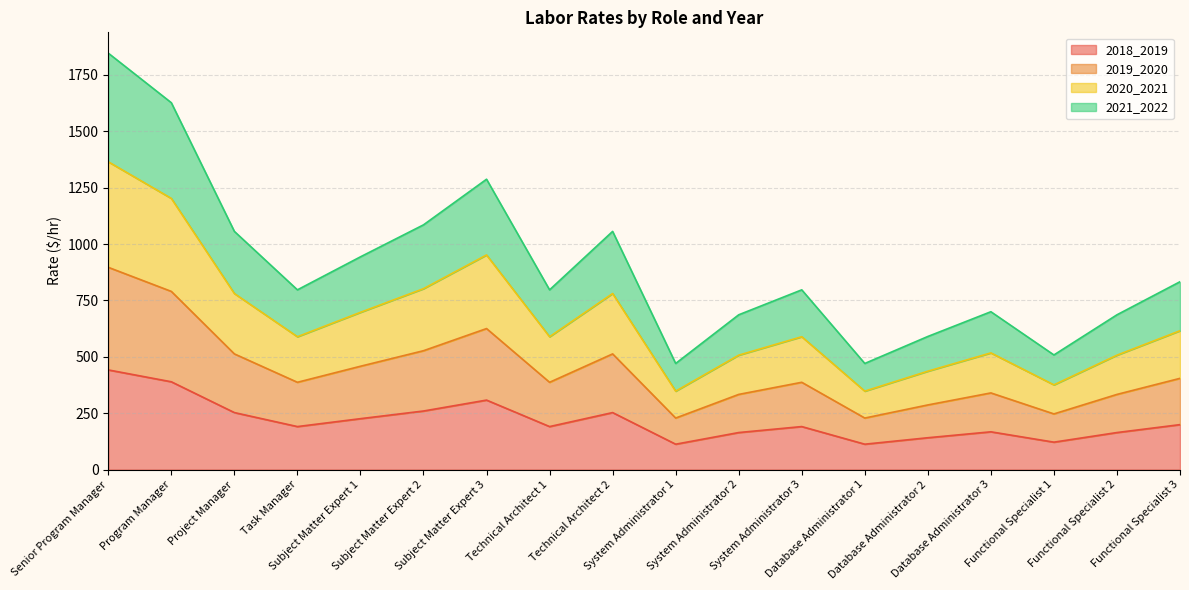

True or false: 2018_2019 has more than 0 points higher than both neighbors.

True